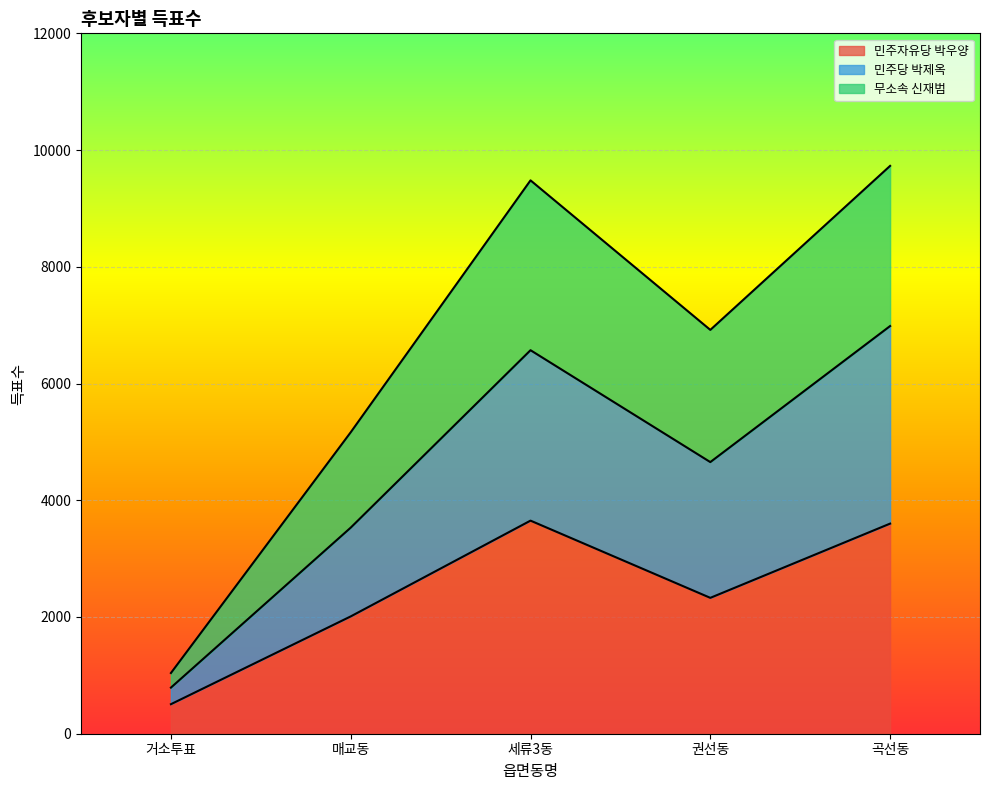

The 민주자유당 박우양 series shows 2673 at 매교동. True or false?

False